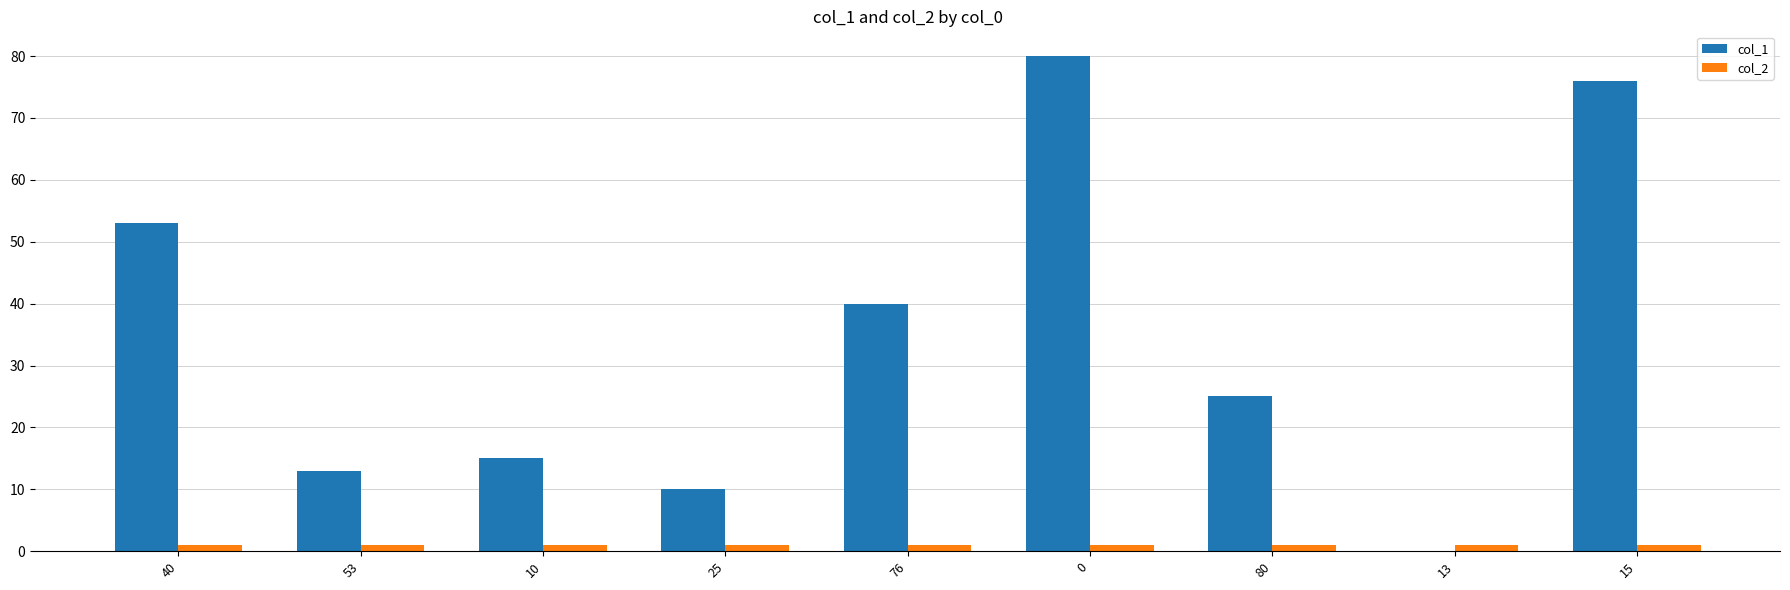

Is it true that col_1 equals 0 at 13?

True